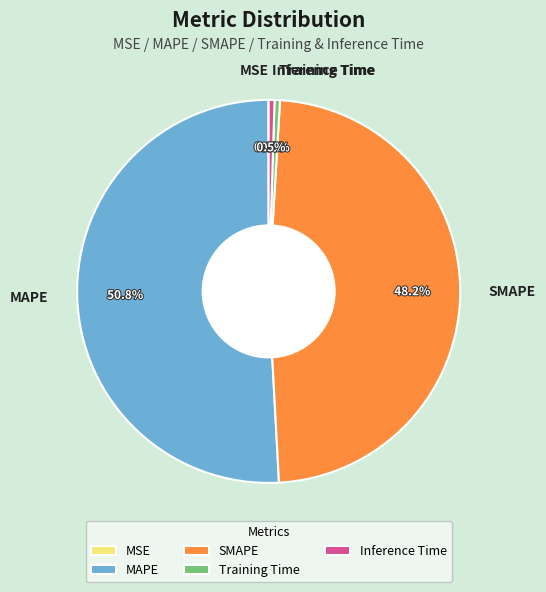

Is there any slice that represents more than half of the pie?

Yes